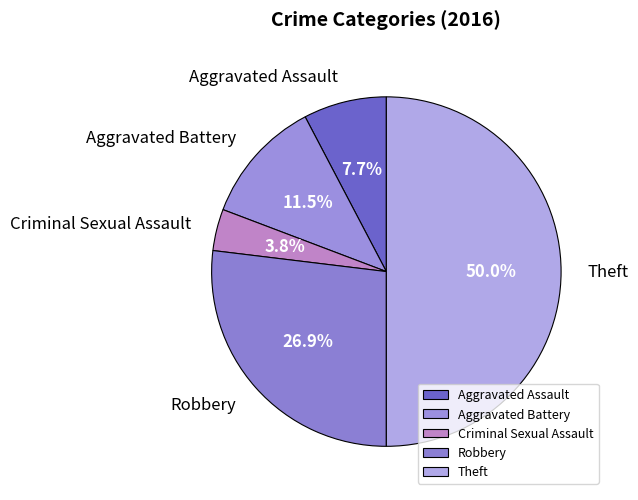

What portion of the pie excludes Aggravated Assault?

92.3%